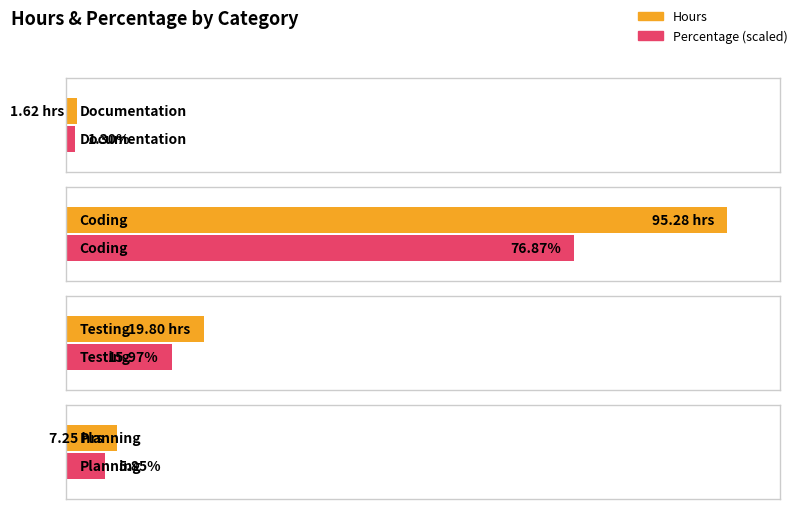

Is it true that Hours equals 1.6 at Documentation?

True